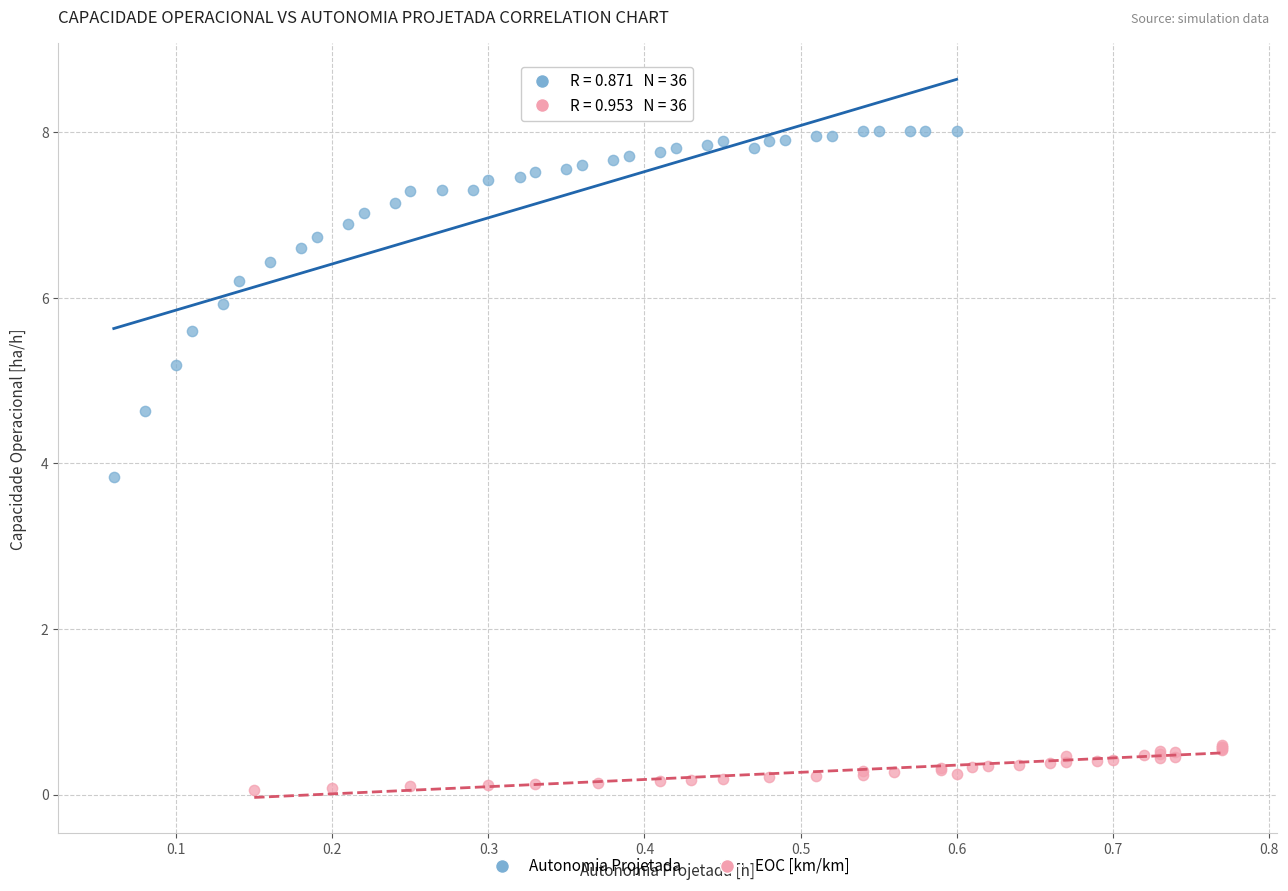

Which series reaches the minimum Y coordinate?

EOC [km/km]